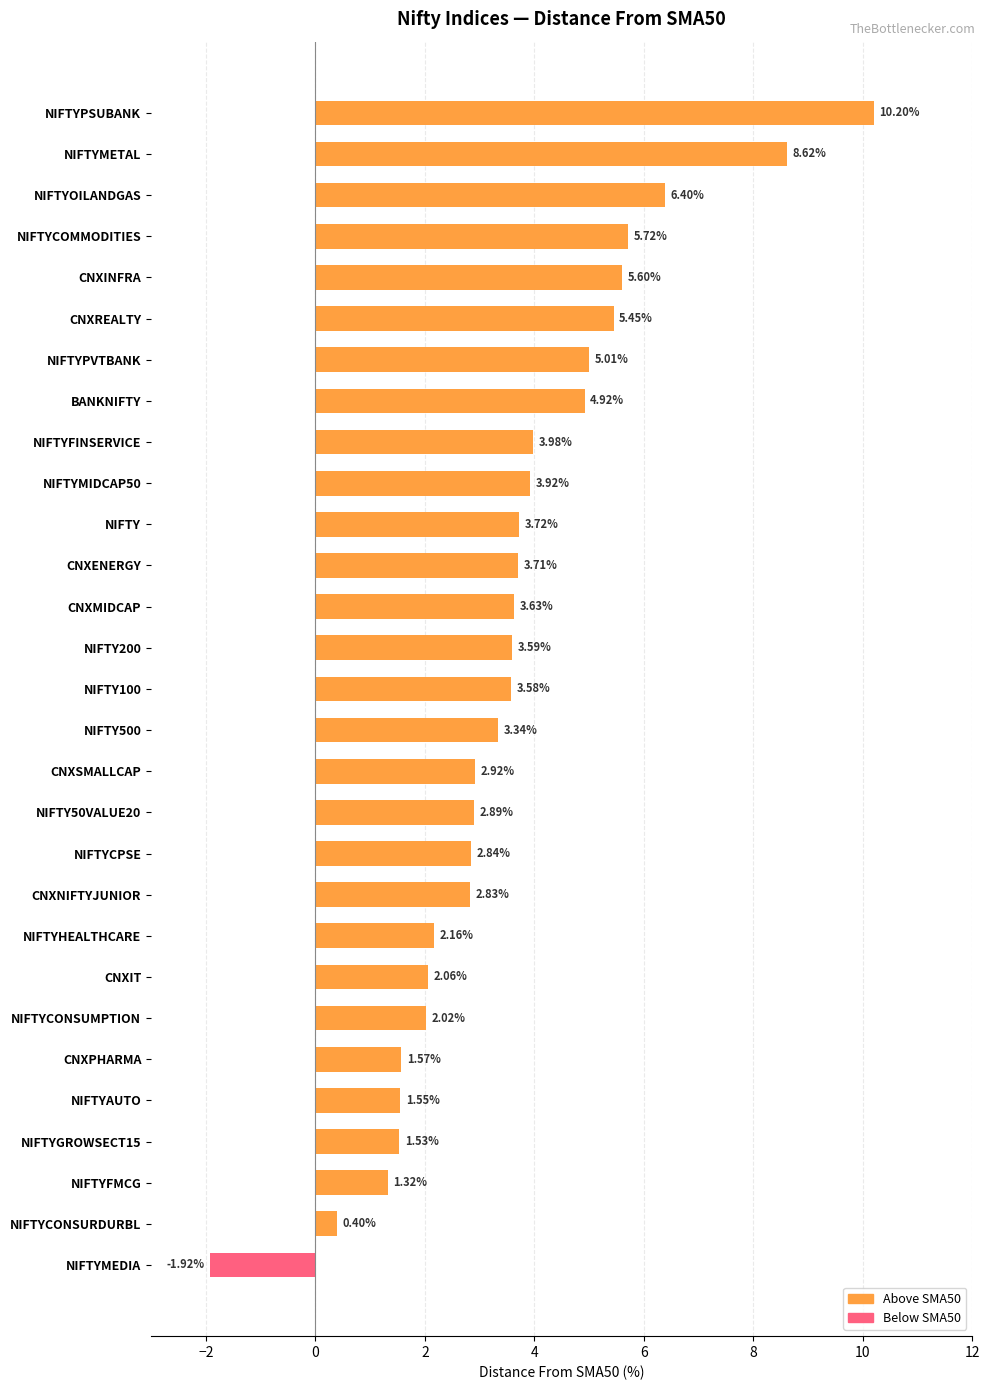

What is the label of the 17th bar from the bottom?

CNXMIDCAP